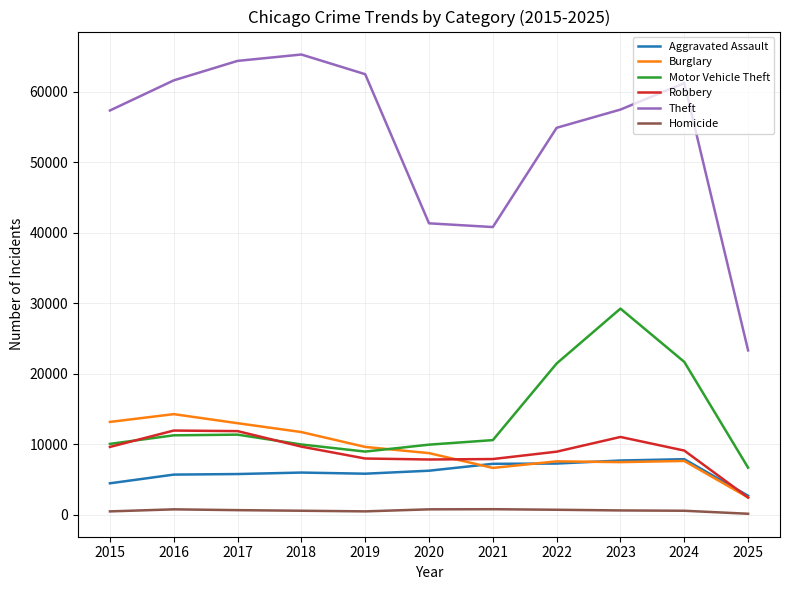

Does the chart have visible grid lines?

Yes